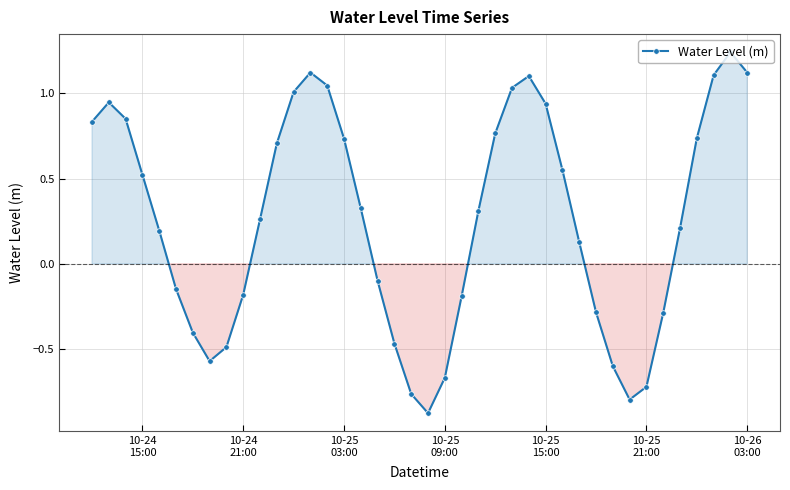

Count the number of categories in the chart.

40